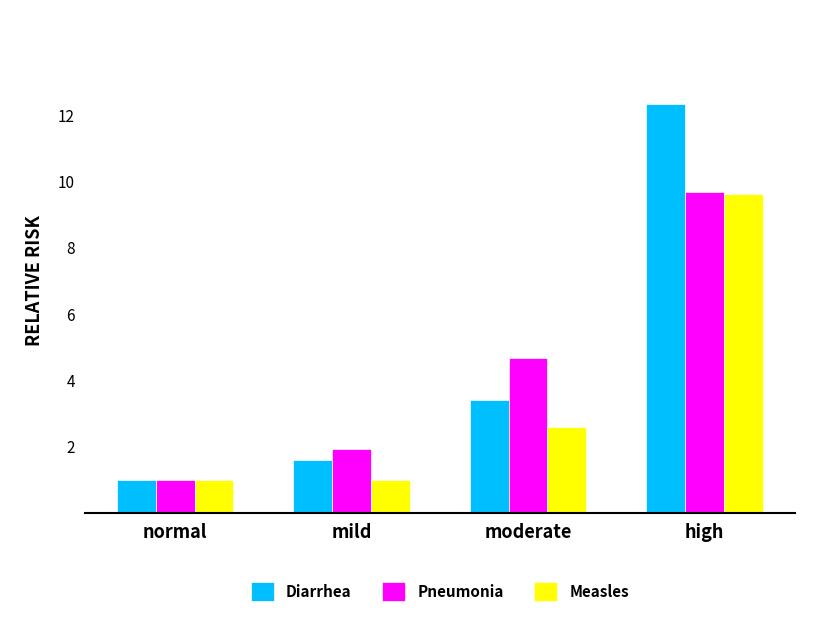

Reading left to right, transcribe all the data shown in this chart.

Diarrhea: 1.0	1.6	3.4	12.3
Pneumonia: 1.0	1.9	4.7	9.7
Measles: 1.0	1.0	2.6	9.6